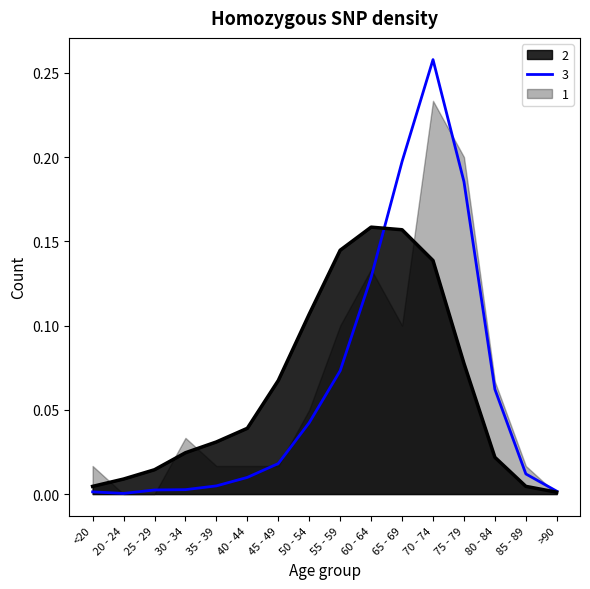

Between which two adjacent categories do 2 and 3 first intersect?

60 - 64 and 65 - 69